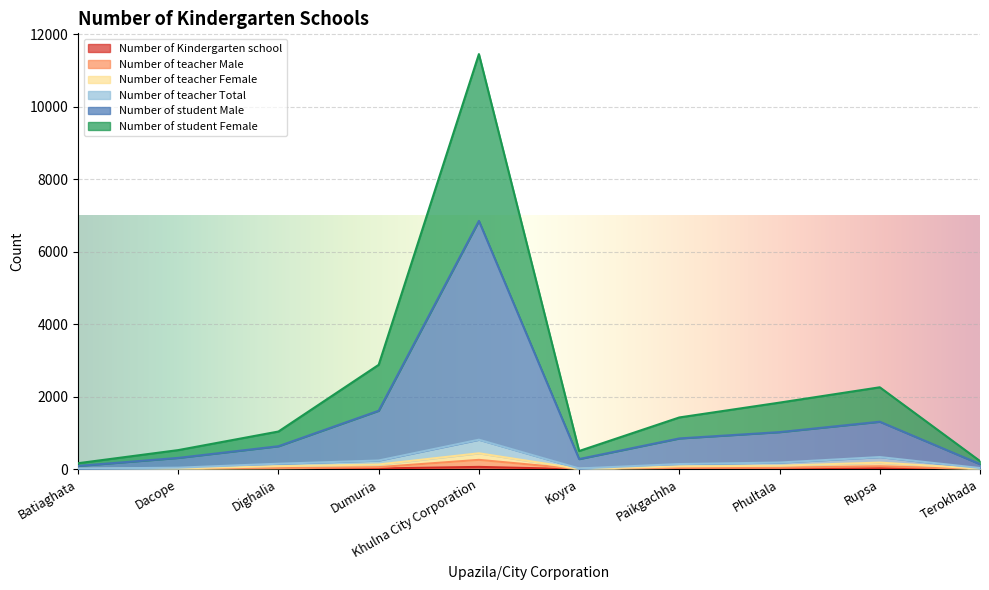

What is the value of the Number of student Male point at the 5th from the left?

6852